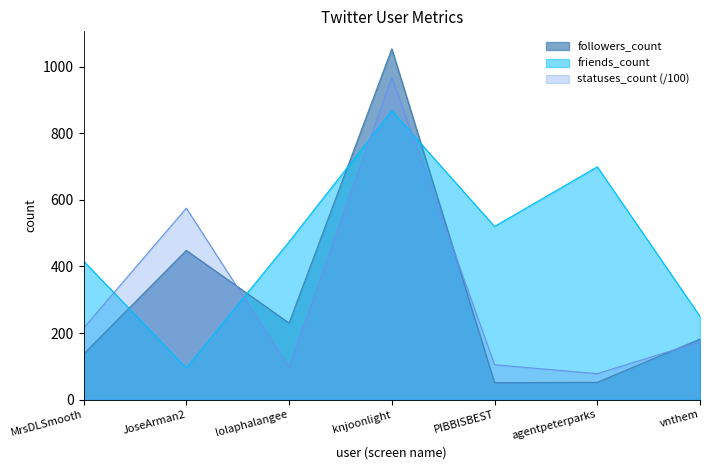

How many data points does each series have?

7